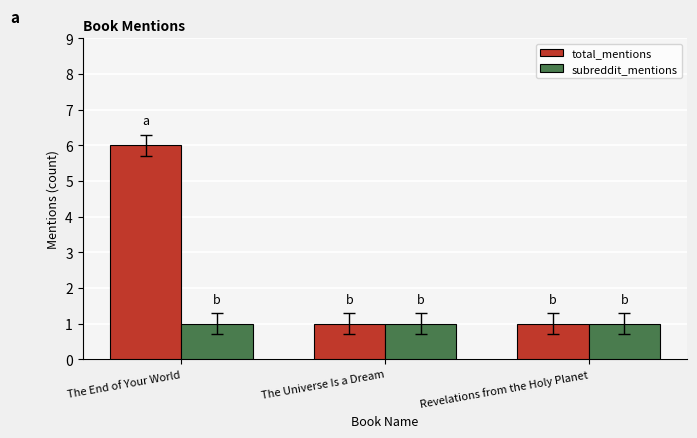

Are the bars grouped side by side (vs. stacked)?

Yes